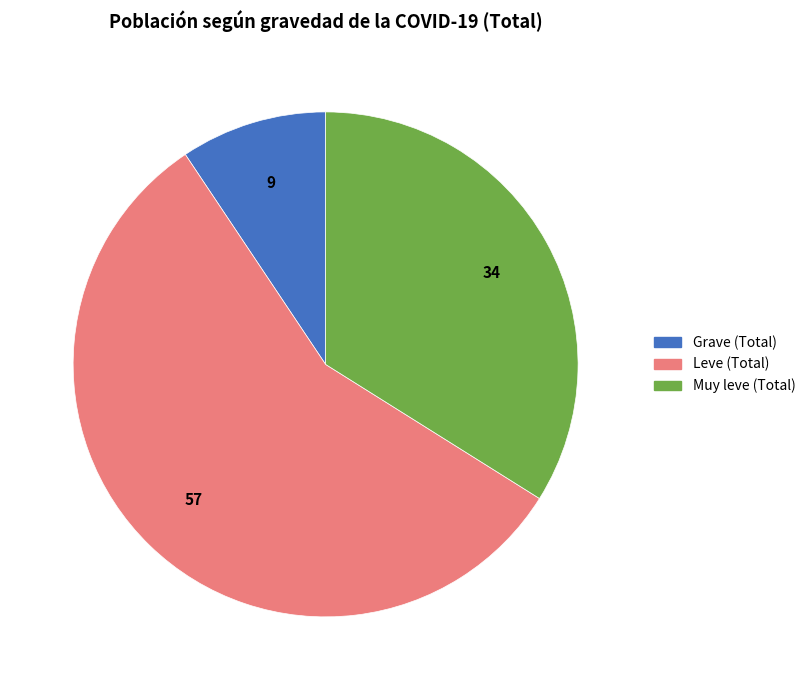

Rank the categories by value from lowest to highest.

Grave, Muy leve, Leve